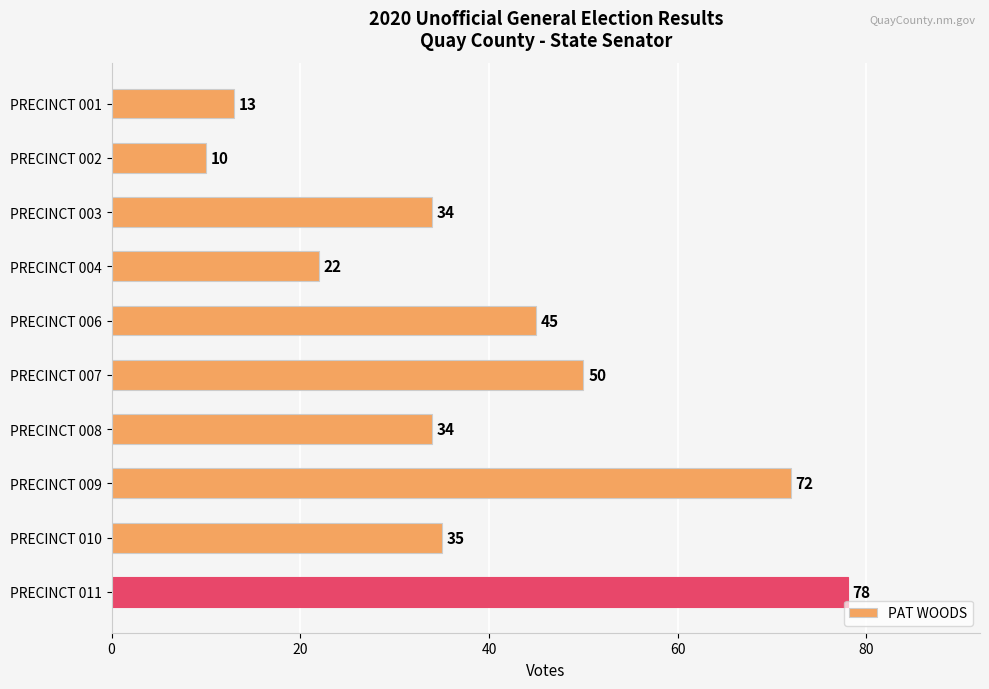

Approximately how many times larger is the value at PRECINCT 009 compared to PRECINCT 006?

1.6